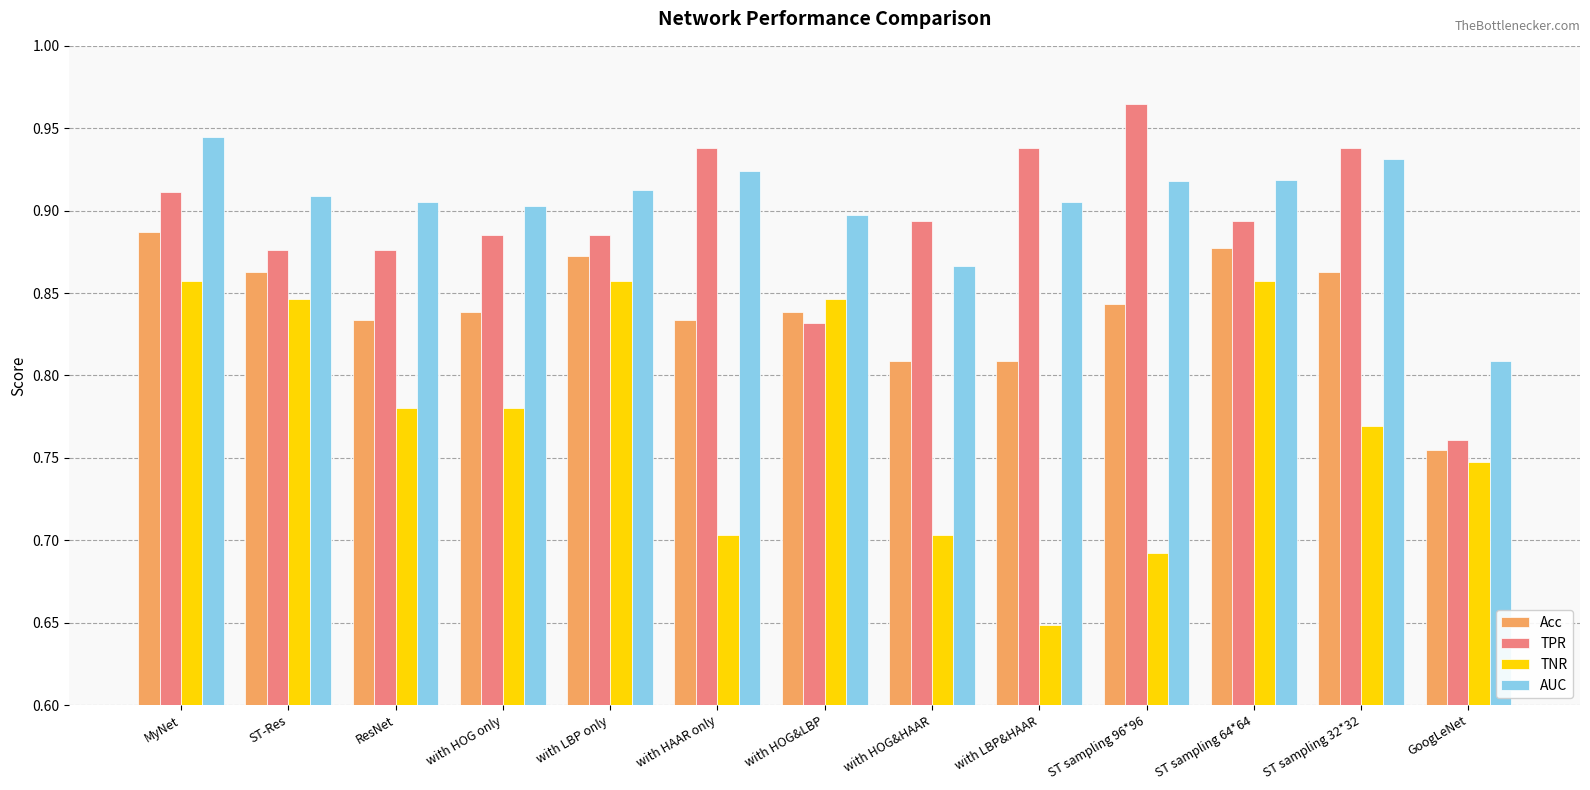

Does the chart contain stacked bars?

No